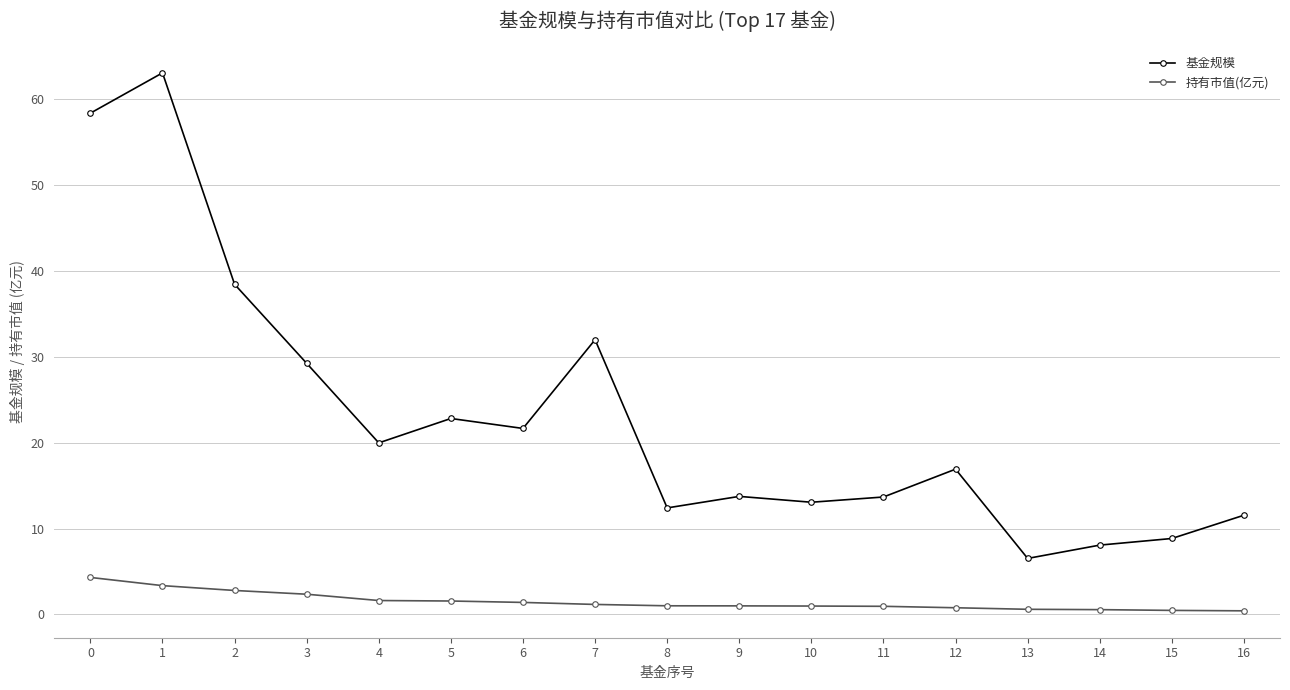

What is the value of the 基金规模 point at the 1st from the left?

58.4